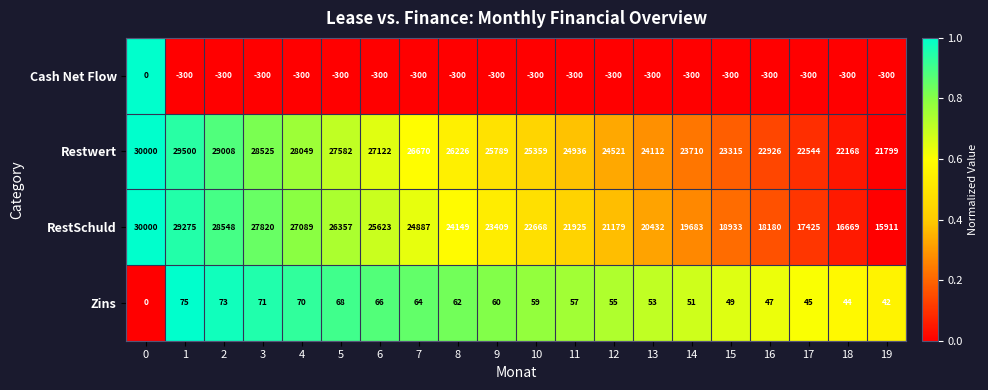

Which series has the largest total across all categories?

Restwert